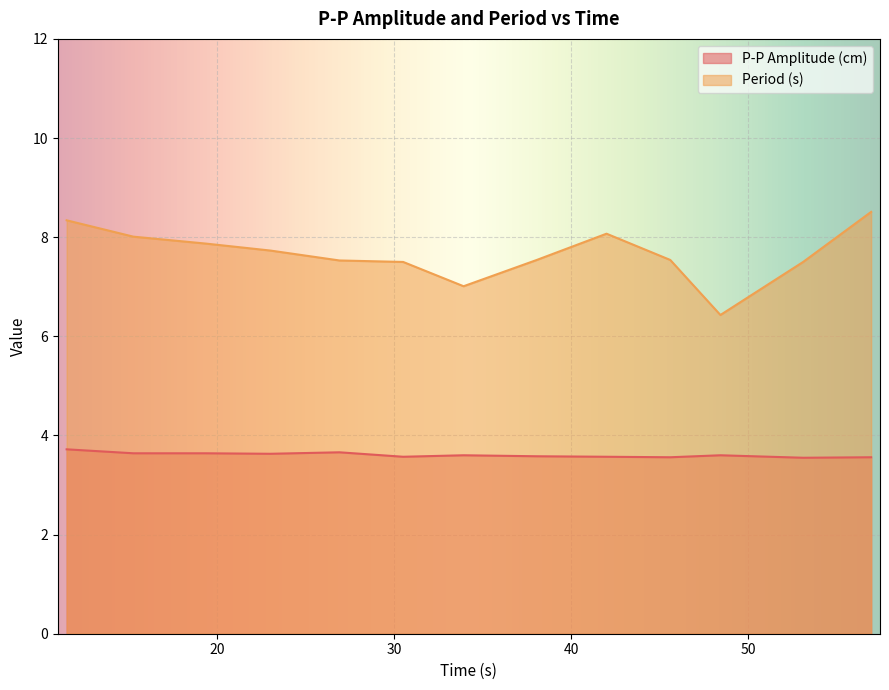

At which category does Period (s) reach its first local peak?

41.99